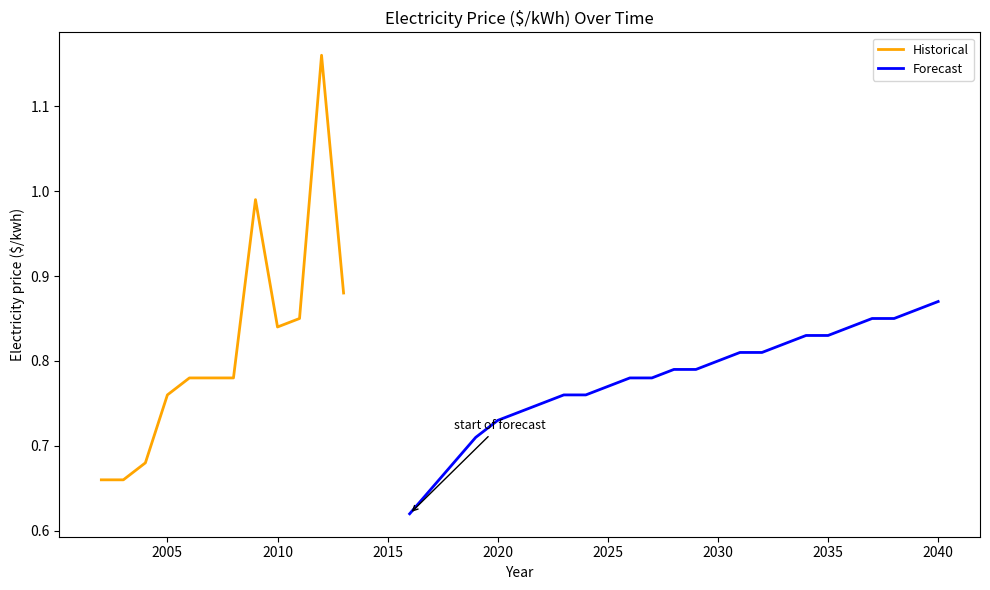

How many interior local valleys (lower than both neighbors) does the data have?

2